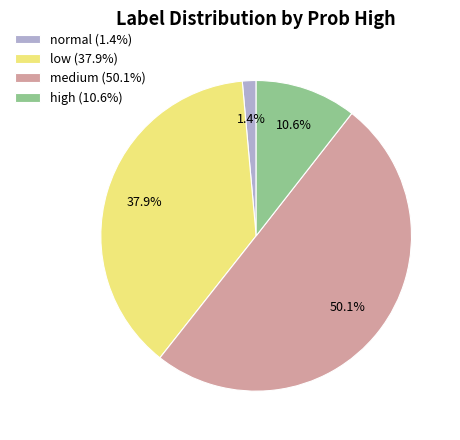

Between high (10.6%) and medium (50.1%), which is larger?

medium (50.1%)